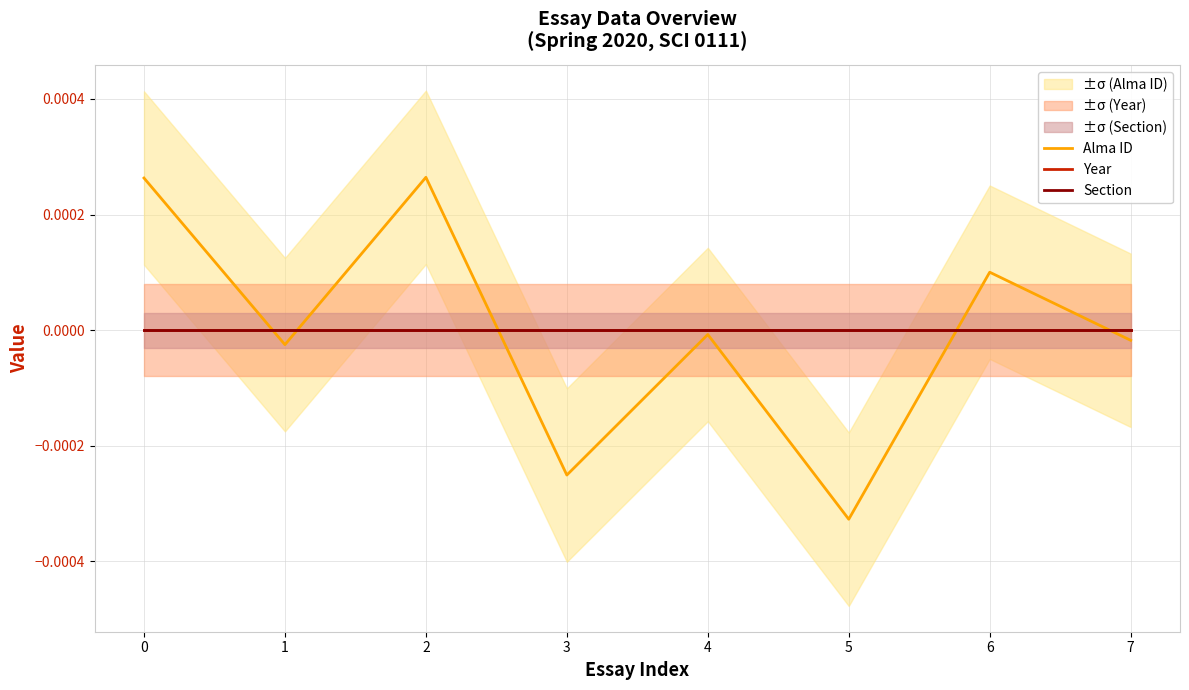

The Section series shows 0.0 at 4. True or false?

True